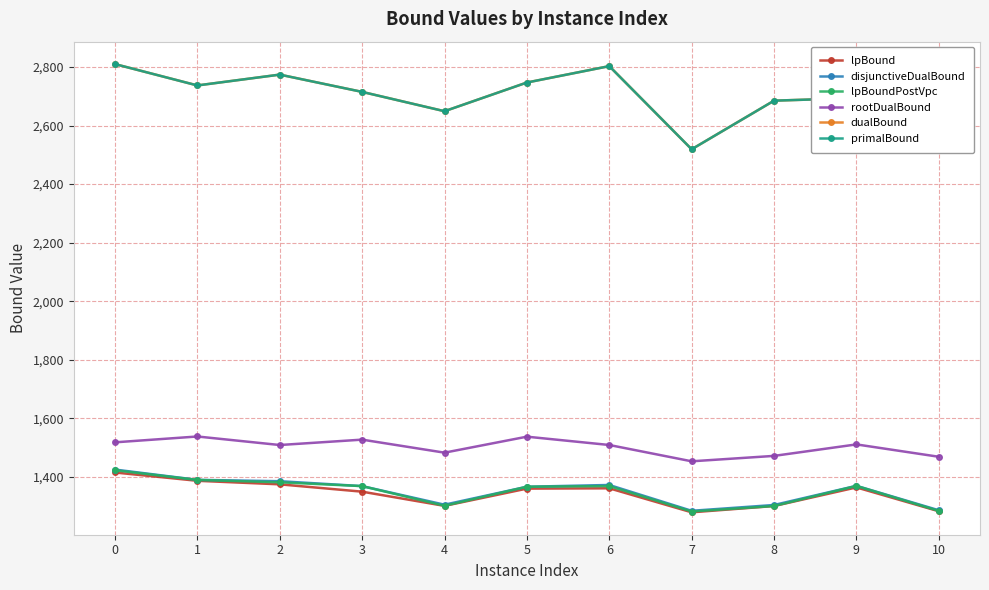

Reading left to right, list all the values displayed in this chart.

lpBound: 1415.0	1386.7	1374.6	1349.5	1301.0	1360.0	1361.0	1279.0	1300.5	1364.1	1282.7
disjunctiveDualBound: 1425.0	1389.9	1385.2	1368.5	1305.0	1366.4	1372.3	1284.2	1304.0	1369.5	1286.0
lpBoundPostVpc: 1422.7	1389.6	1381.5	1368.5	1301.3	1366.4	1368.7	1281.7	1300.5	1369.2	1283.8
rootDualBound: 1518.0	1538.0	1508.8	1527.2	1482.7	1537.3	1508.9	1453.2	1471.7	1510.9	1468.7
dualBound: 2810.0	2737.0	2774.0	2715.0	2649.0	2747.0	2803.0	2519.0	2685.0	2694.0	2634.0
primalBound: 2810.0	2737.0	2774.0	2715.0	2649.0	2747.0	2803.0	2519.0	2685.0	2694.0	2634.0